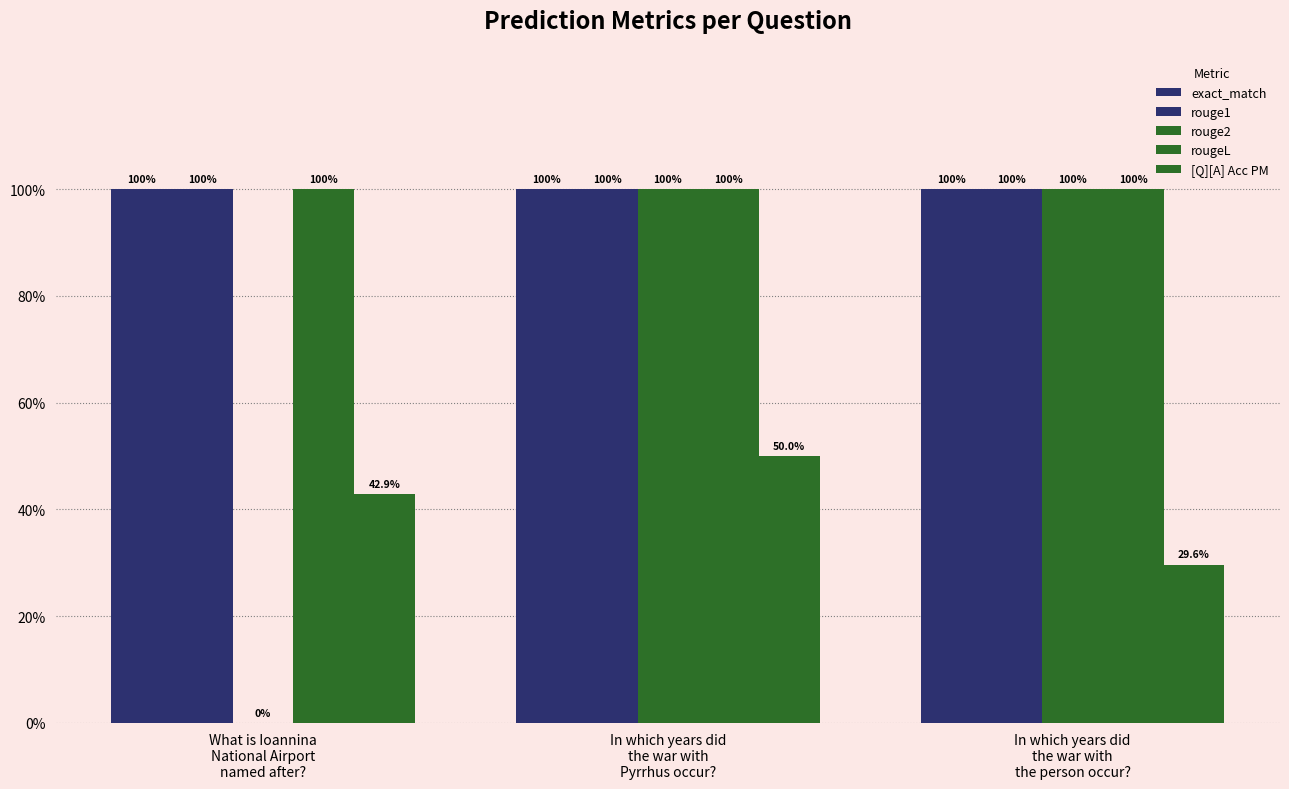

What is the maximum value for rougeL?

1.0